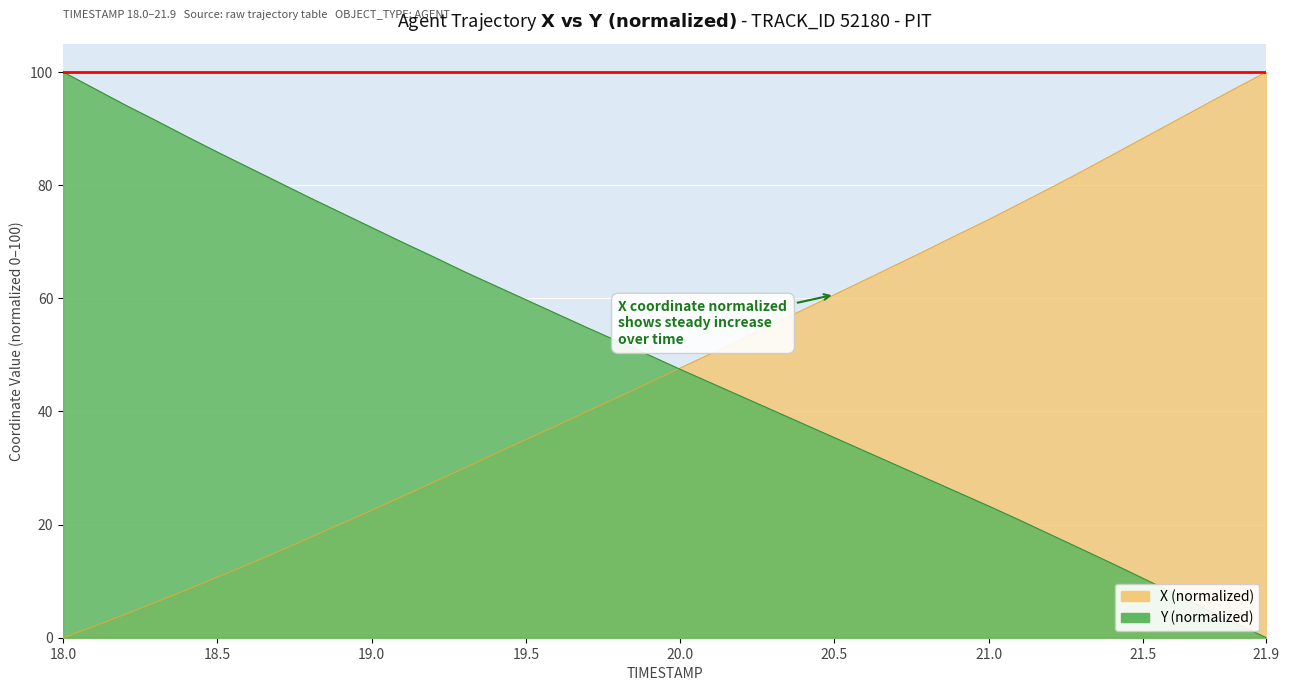

Which series has the largest range (max minus min)?

X